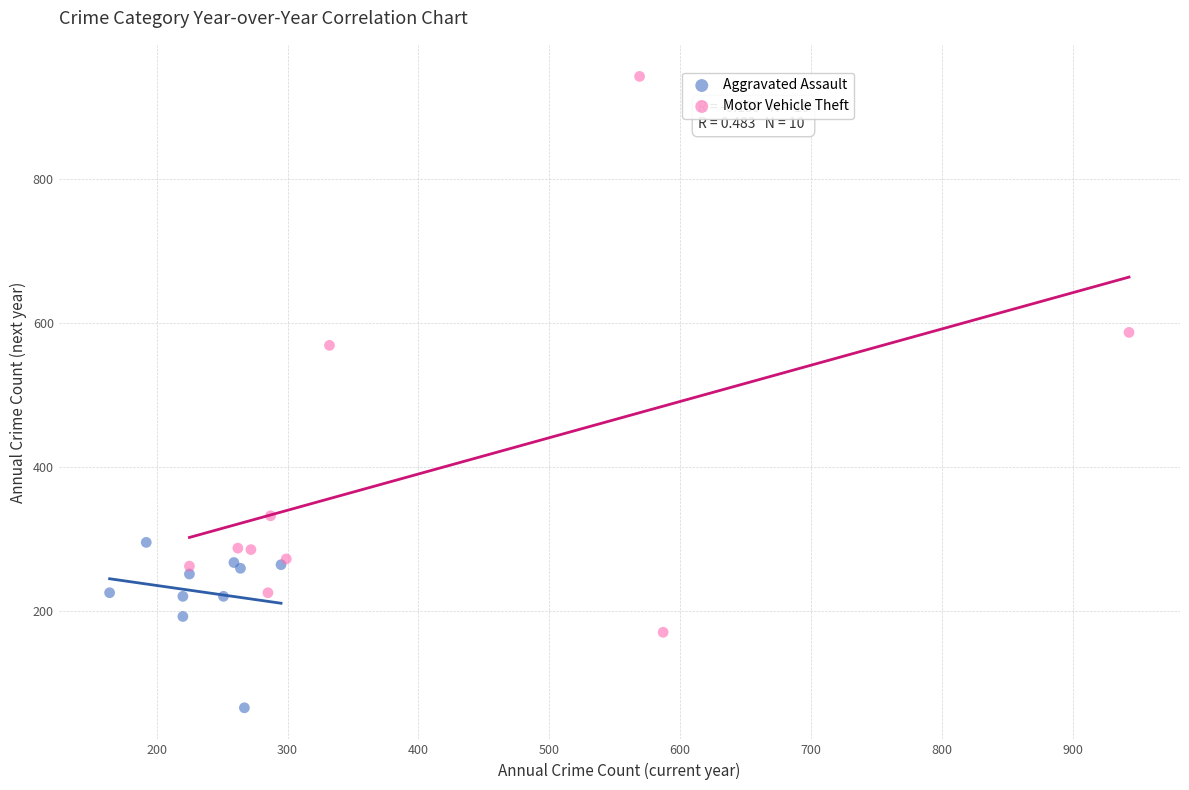

Which series reaches the maximum Y coordinate?

Motor Vehicle Theft